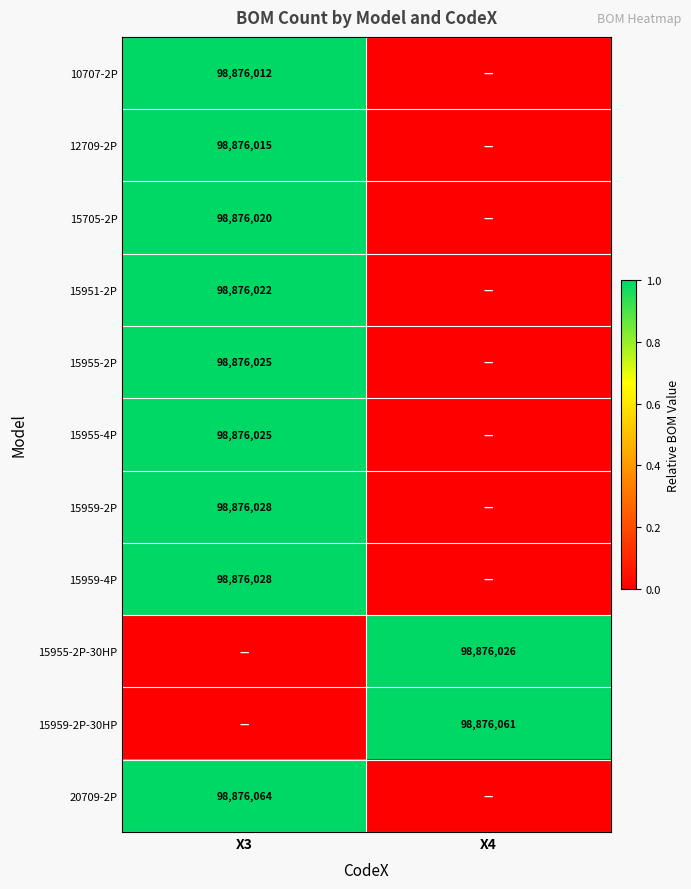

Is the value of 15959-2P at X3 greater than the value of 15955-4P at X3?

Yes